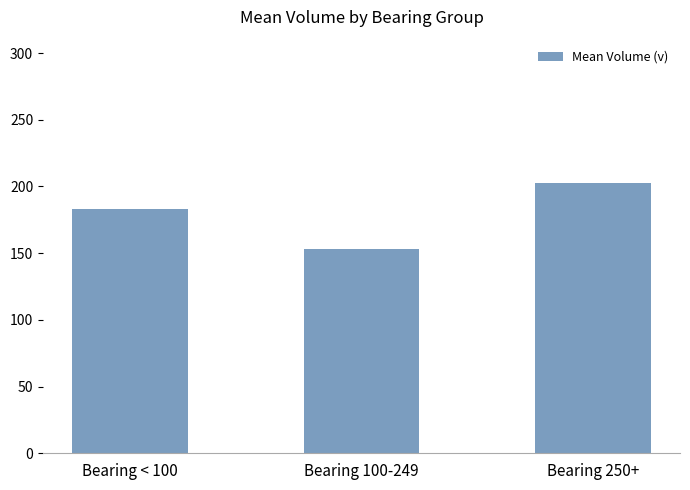

At which label does the data first exceed 183?

Bearing < 100